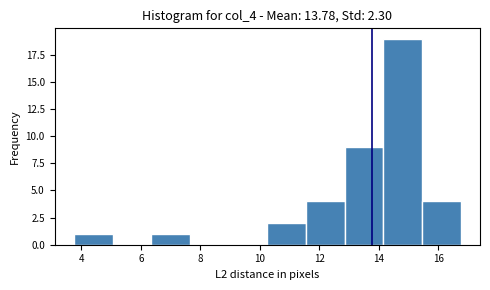

Over which range of the x-axis is the bar tallest?

14.15 to 15.45